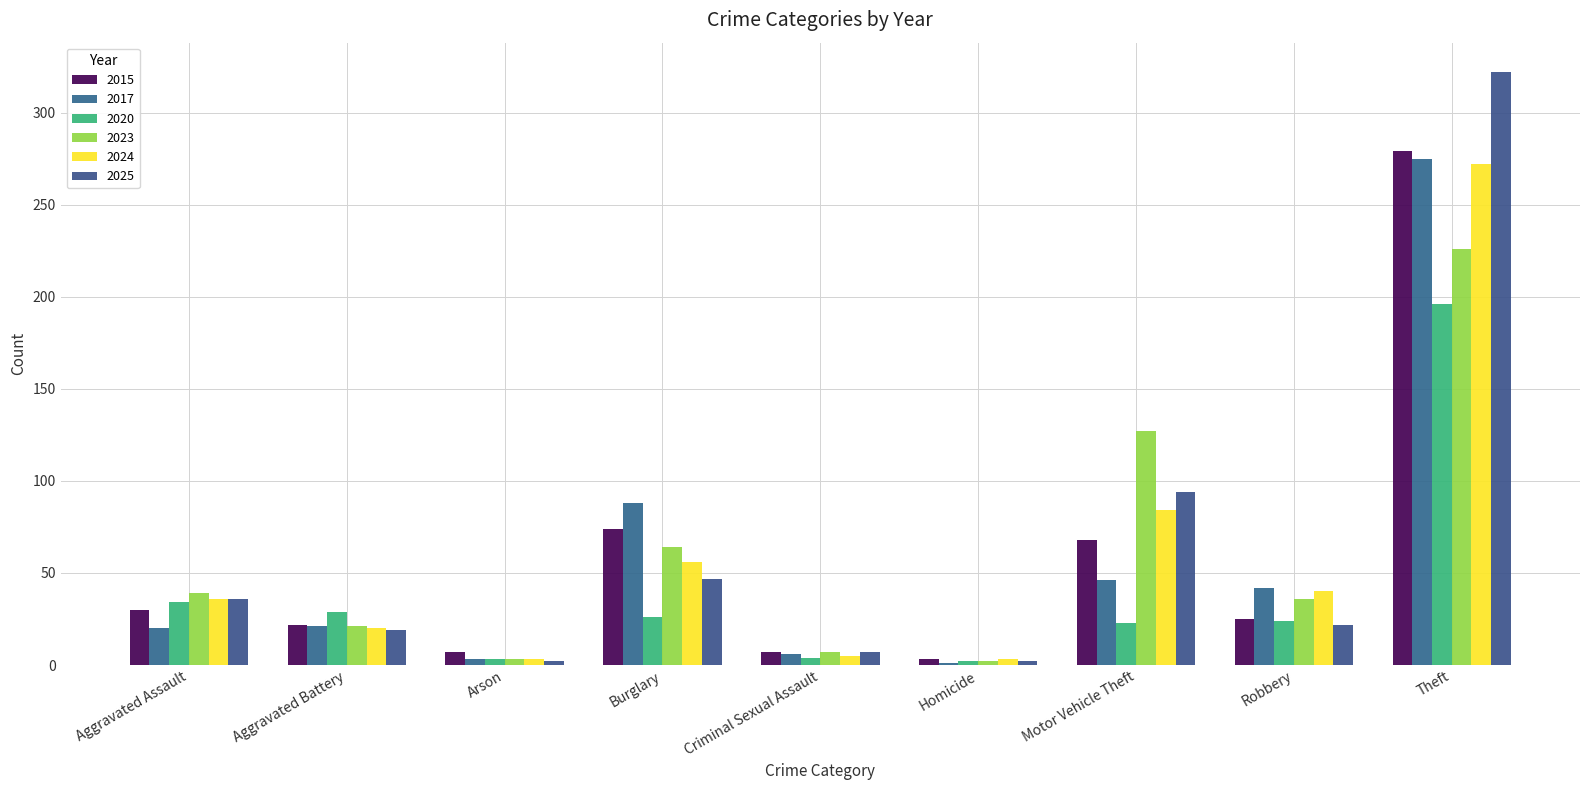

Reading right to left, extract all data points from this chart.

2015: Theft=279	Robbery=25	Motor Vehicle Theft=68	Homicide=3	Criminal Sexual Assault=7	Burglary=74	Arson=7	Aggravated Battery=22	Aggravated Assault=30
2017: Theft=275	Robbery=42	Motor Vehicle Theft=46	Homicide=1	Criminal Sexual Assault=6	Burglary=88	Arson=3	Aggravated Battery=21	Aggravated Assault=20
2020: Theft=196	Robbery=24	Motor Vehicle Theft=23	Homicide=2	Criminal Sexual Assault=4	Burglary=26	Arson=3	Aggravated Battery=29	Aggravated Assault=34
2023: Theft=226	Robbery=36	Motor Vehicle Theft=127	Homicide=2	Criminal Sexual Assault=7	Burglary=64	Arson=3	Aggravated Battery=21	Aggravated Assault=39
2024: Theft=272	Robbery=40	Motor Vehicle Theft=84	Homicide=3	Criminal Sexual Assault=5	Burglary=56	Arson=3	Aggravated Battery=20	Aggravated Assault=36
2025: Theft=322	Robbery=22	Motor Vehicle Theft=94	Homicide=2	Criminal Sexual Assault=7	Burglary=47	Arson=2	Aggravated Battery=19	Aggravated Assault=36